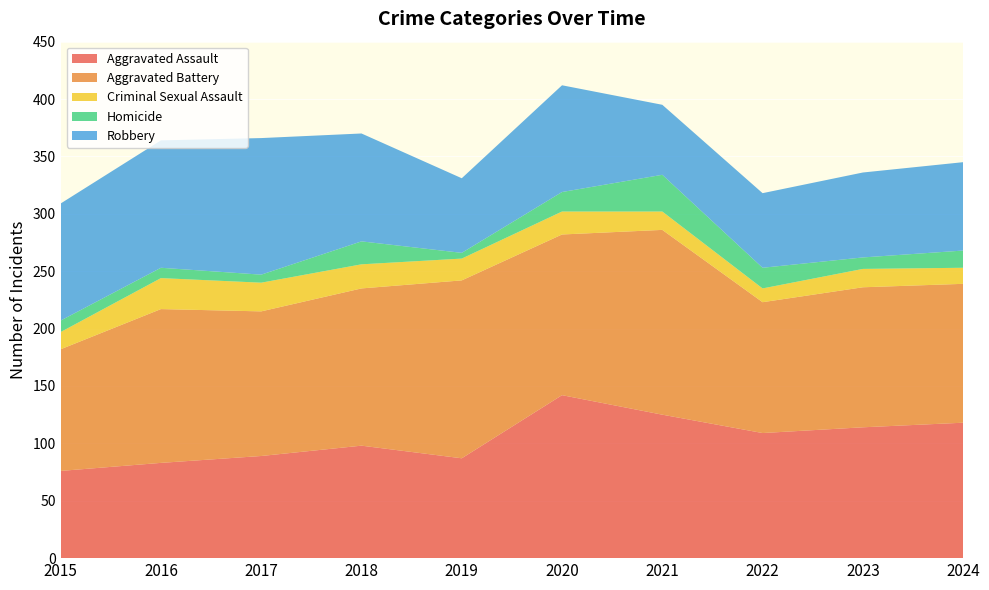

Reading right to left, what are all the values shown in this chart?

Aggravated Assault: 118	114	109	125	142	87	98	89	83	76
Aggravated Battery: 121	122	114	161	140	155	137	126	134	106
Criminal Sexual Assault: 14	16	12	16	20	19	21	25	27	15
Homicide: 15	10	18	32	17	5	20	7	9	10
Robbery: 77	74	65	61	93	65	94	119	111	102